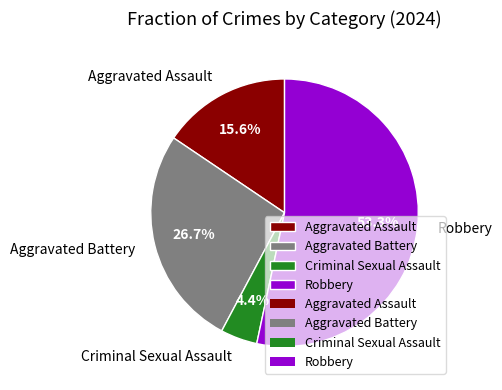

To the nearest percent, what portion does Aggravated Battery represent?

27%